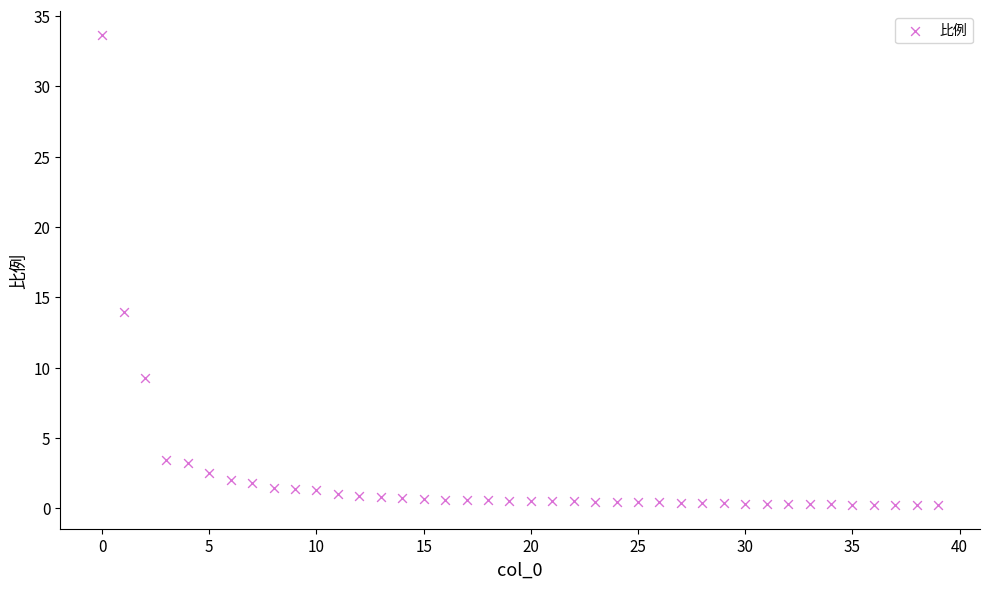

What Y value in the scatter plot is closest to 16?

14.0